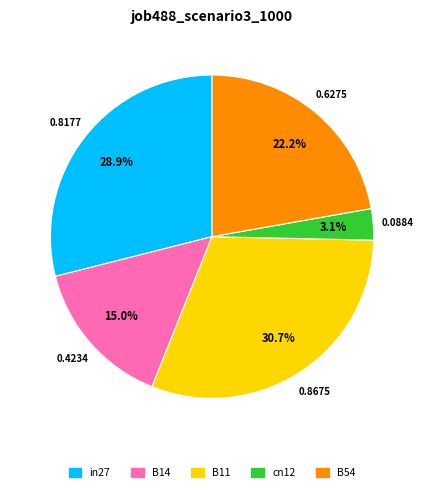

How many segments does this pie chart have?

5